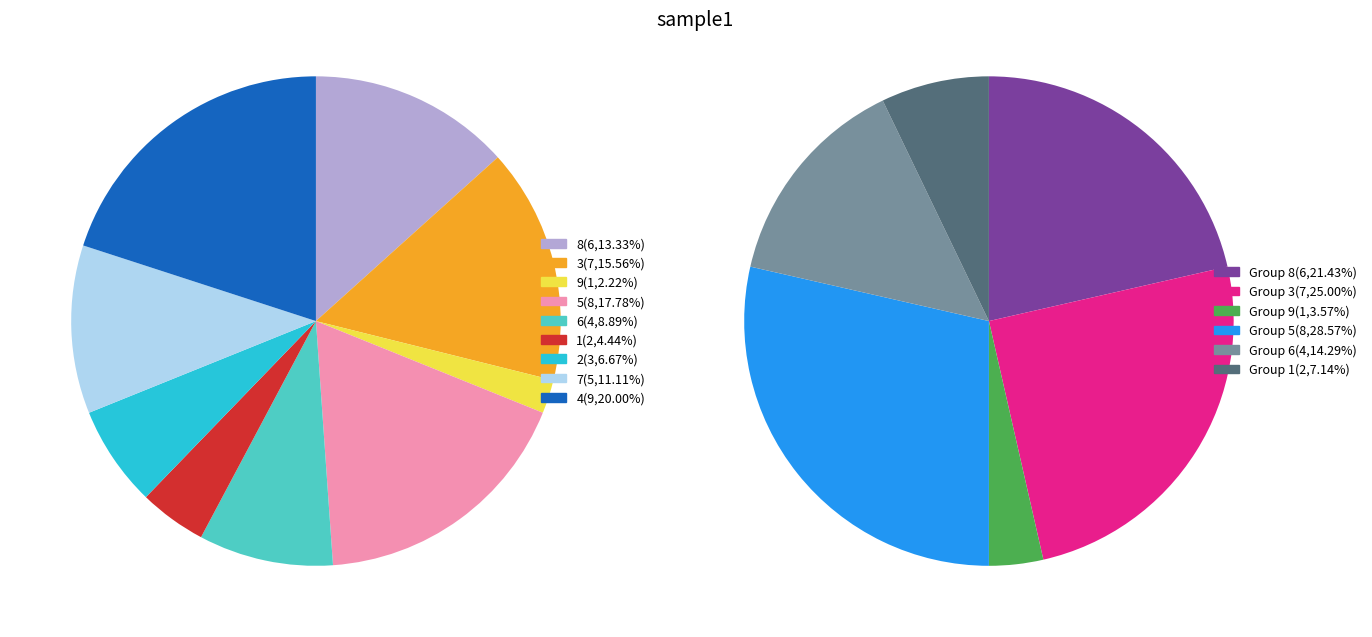

What is the total percentage of 9 and 4?

22.2%